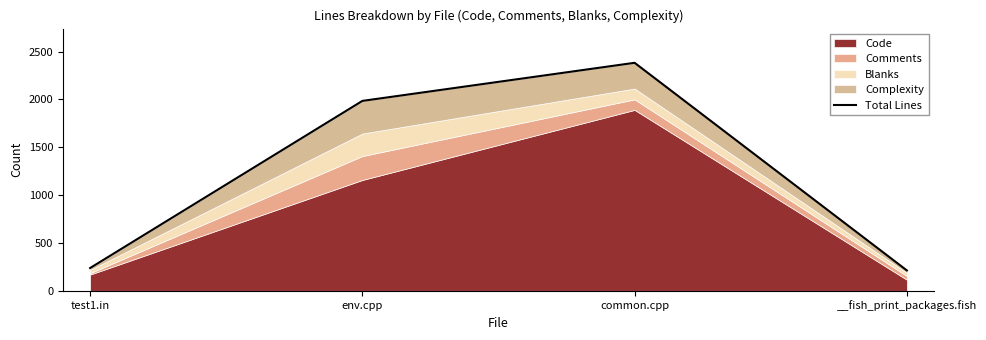

Approximately how many times larger is the value at test1.in compared to env.cpp?

0.1